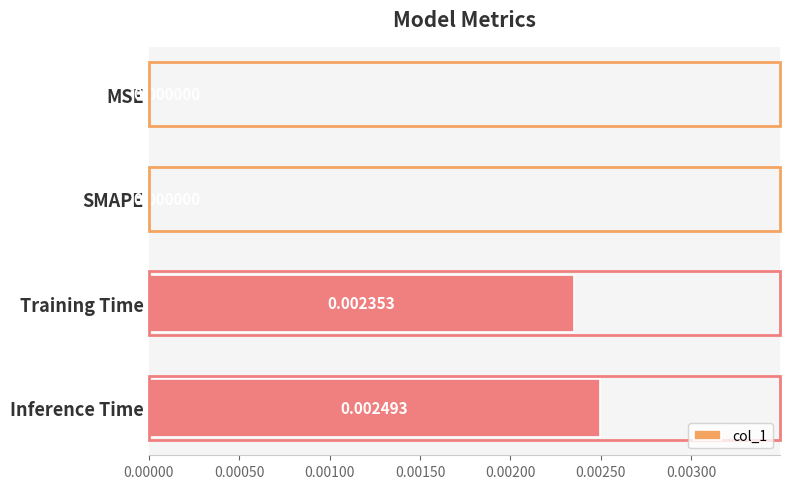

Count the number of values greater than 0.

2